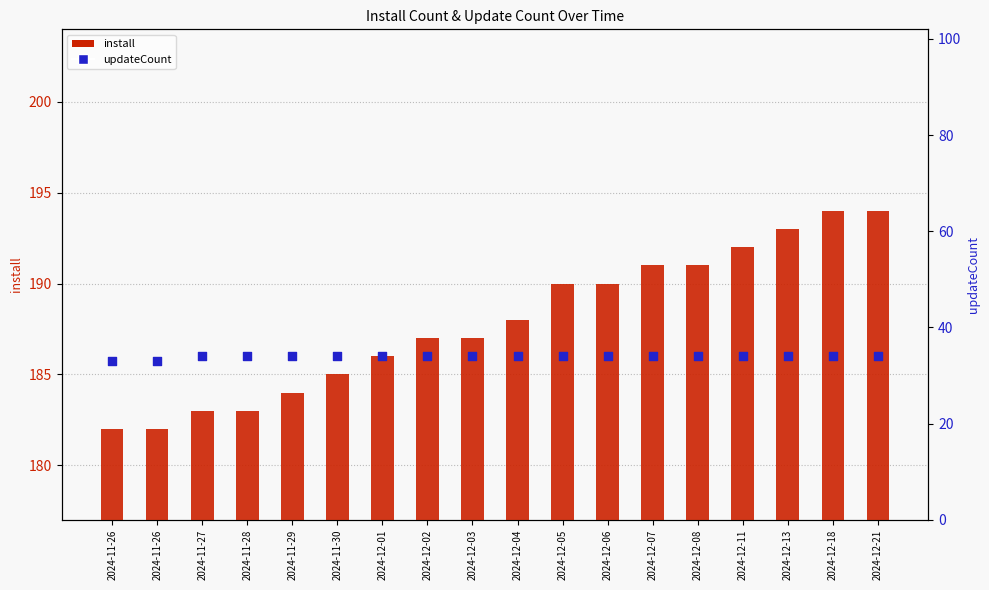

Which series contains the lowest Y value?

updateCount